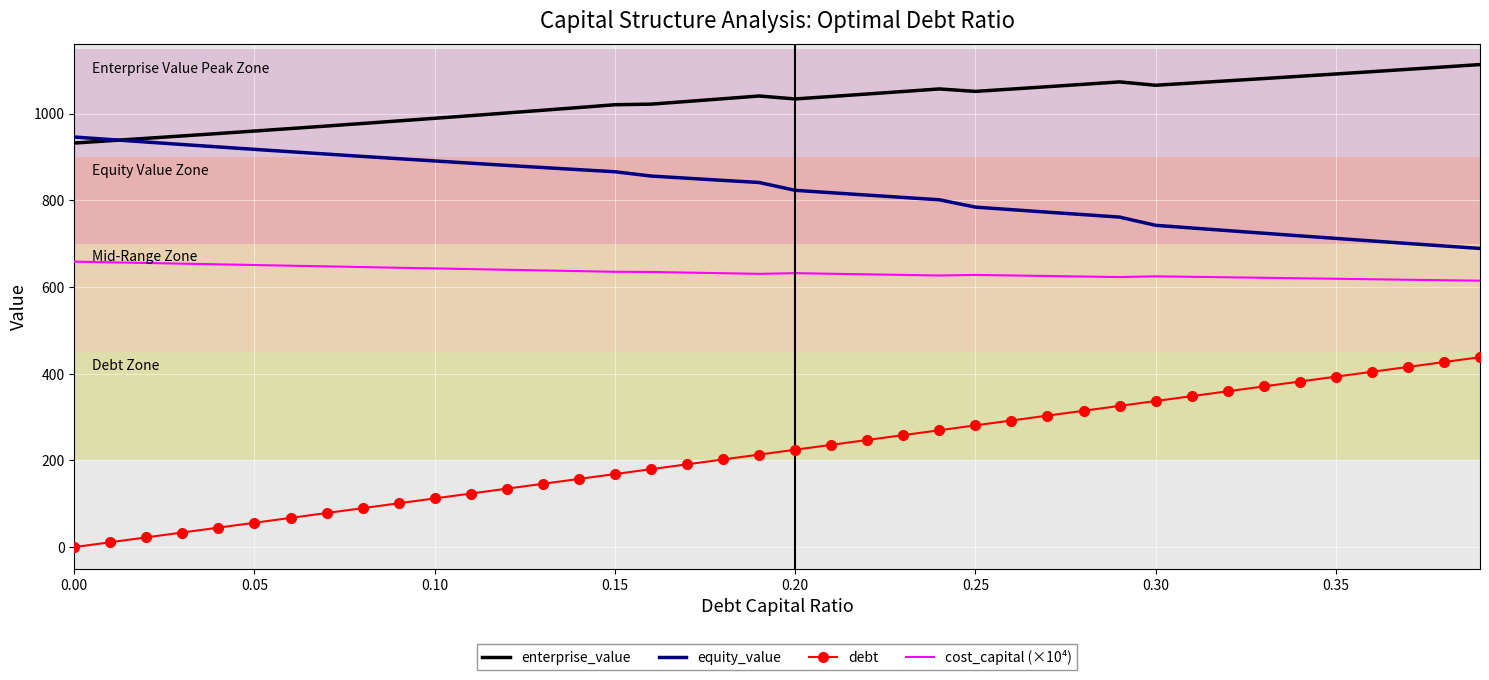

Which series has the widest spread of values?

debt